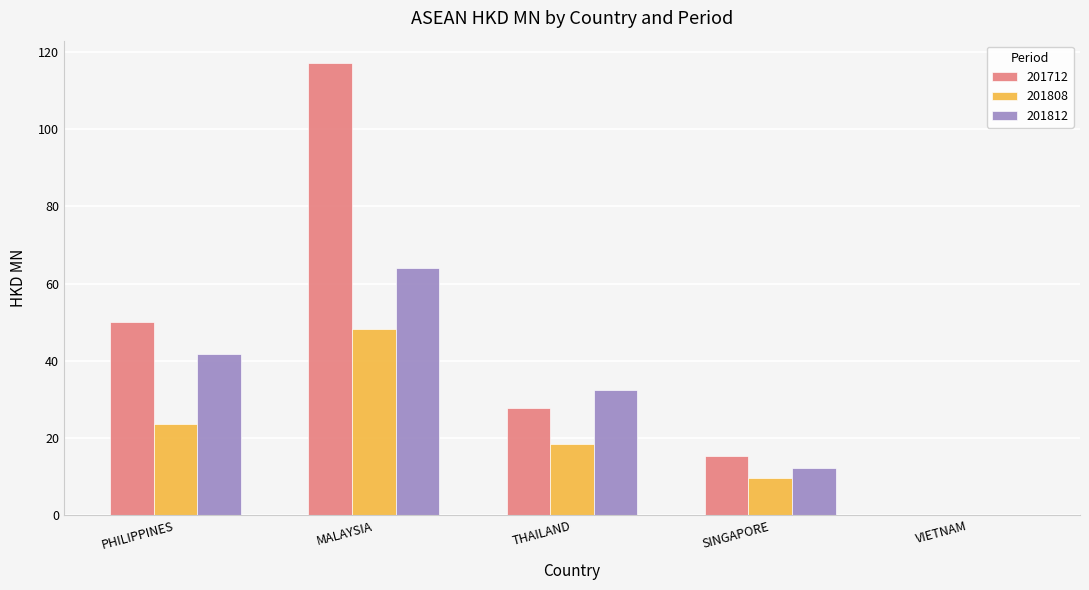

How many data points does each series have?

5